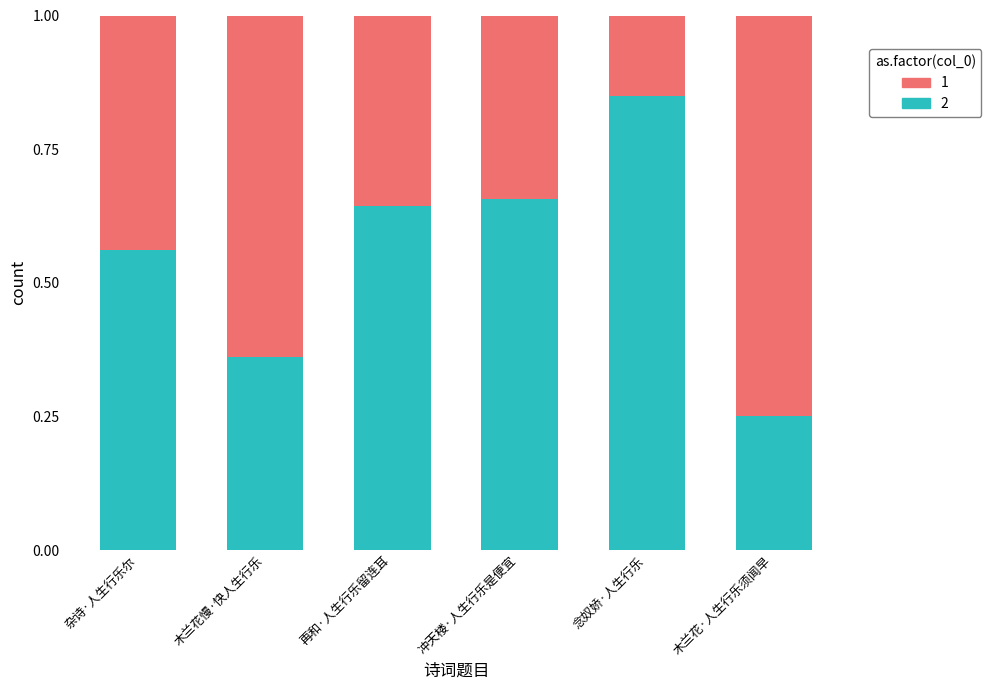

What is the total value across all series at 冲天楼·人生行乐是便宜?

1.0